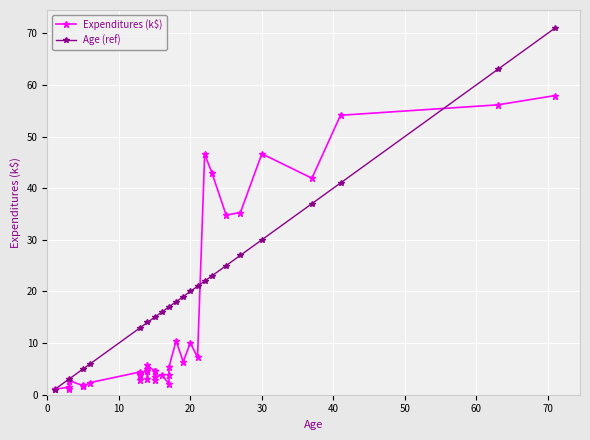

At which category does the chart reach its peak across all series?

71